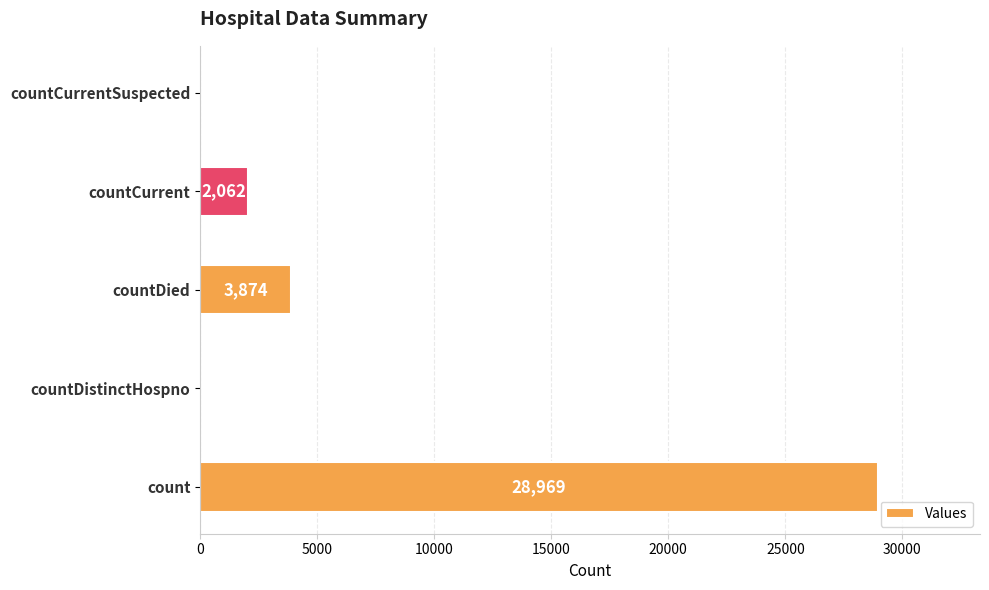

What is the sum of all values?

34905